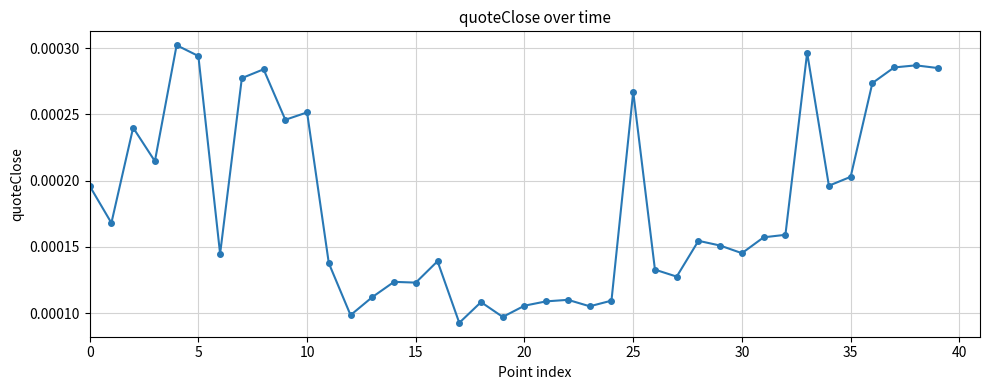

Is this an area chart (filled region under the line)?

No